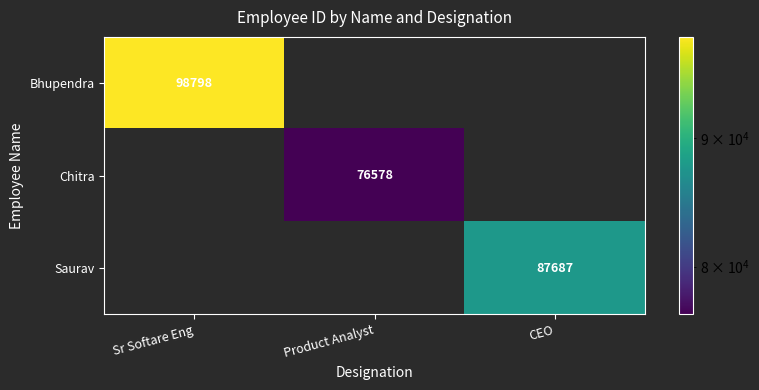

Is the value of Chitra at Product Analyst greater than the value of Saurav at CEO?

No